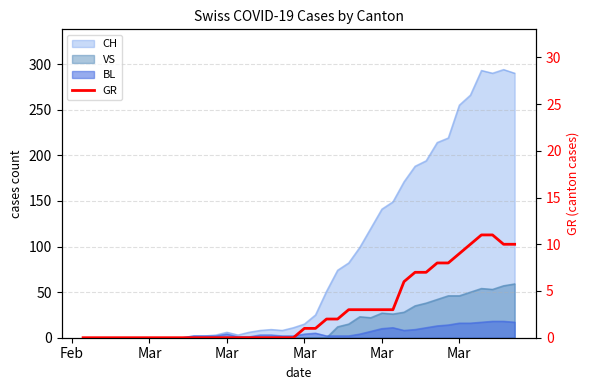

Count the number of categories in the chart.

40